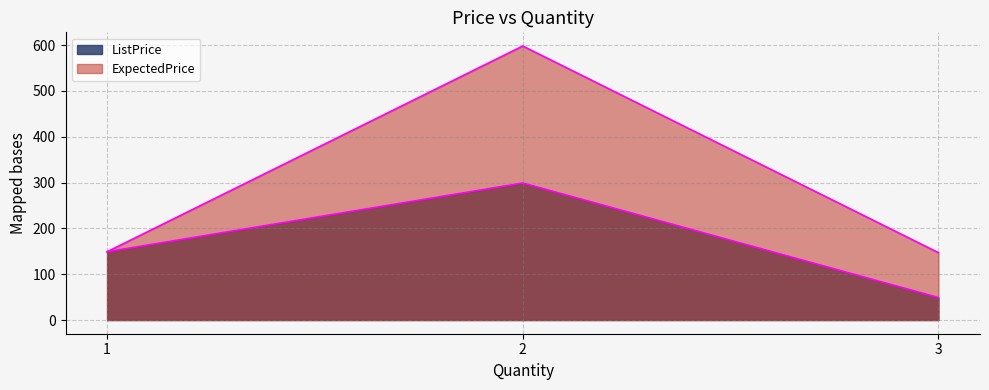

Reading left to right, what are all the values shown in this chart?

ListPrice: 1=149	2=299	3=49
ExpectedPrice: 1=149	2=598	3=147